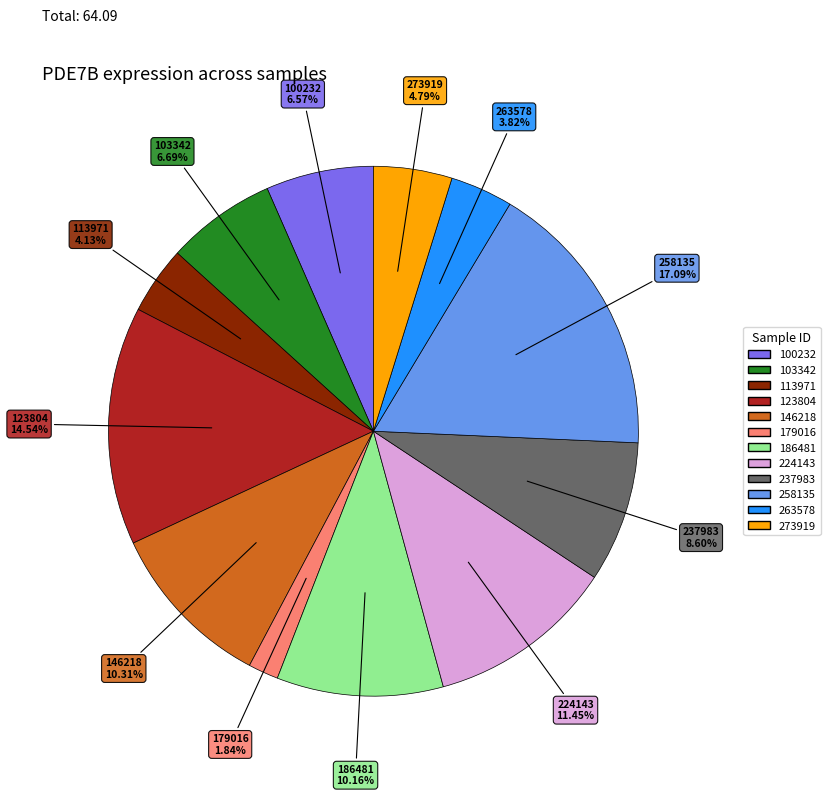

Approximately how many times larger is the value at 224143 compared to 100232?

1.7